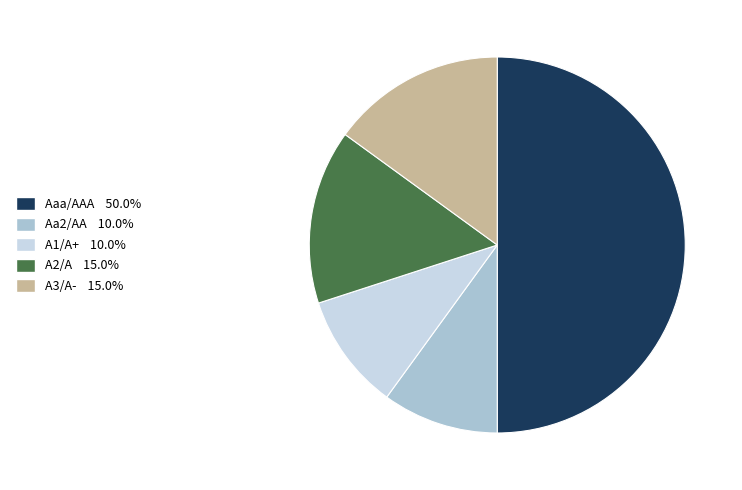

Which category has the biggest portion of the pie?

Aaa/AAA